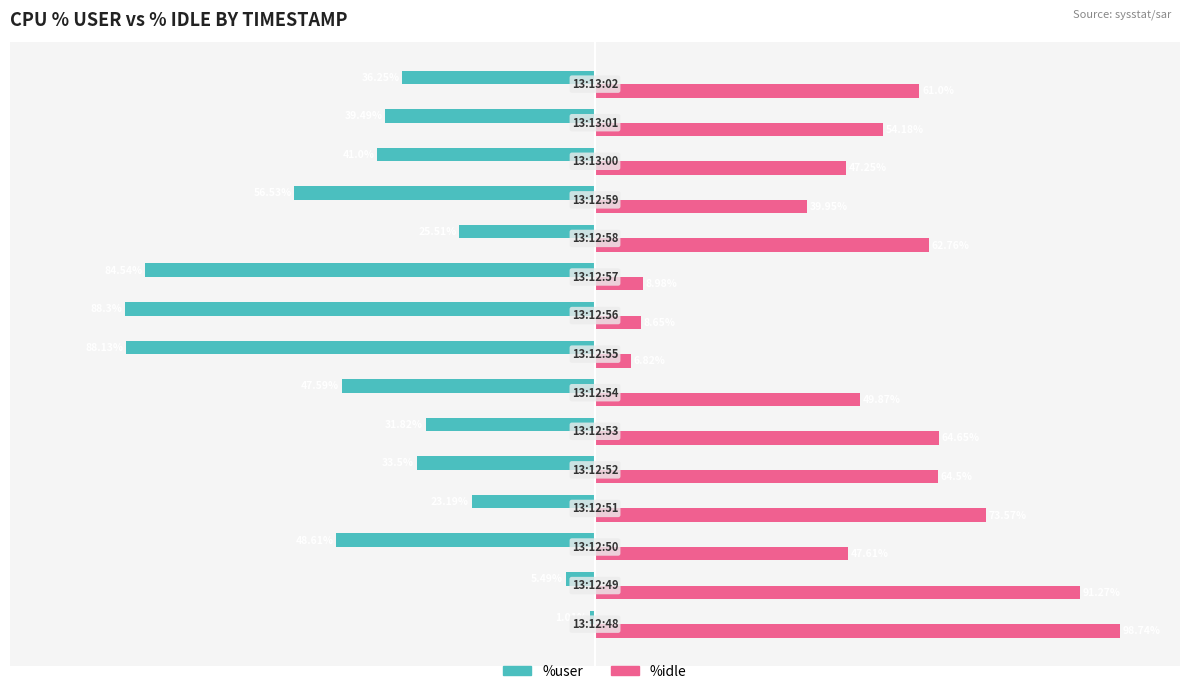

Which series has the widest spread of values?

%idle